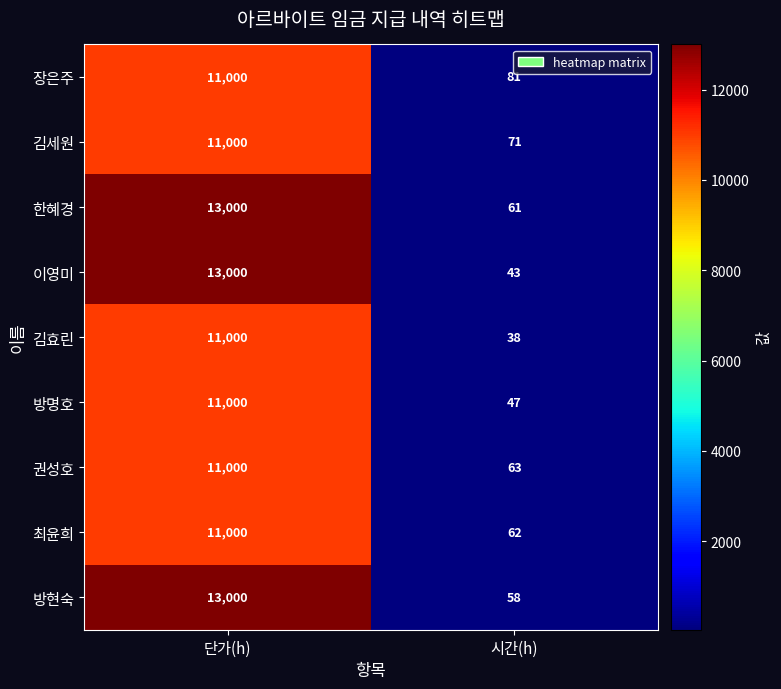

What is the smallest value displayed?

38